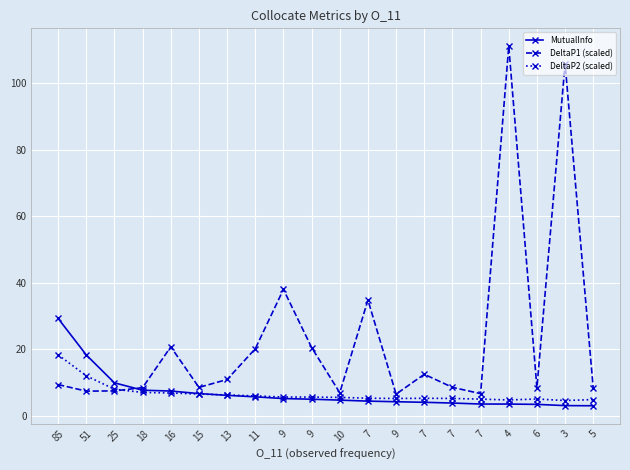

Reading left to right, transcribe all the data shown in this chart.

MutualInfo: 29.2	18.2	9.8	7.6	7.4	6.6	6.1	5.6	5.1	4.9	4.7	4.4	4.2	4.0	3.8	3.5	3.5	3.4	3.0	3.0
DeltaP1 (scaled): 9.3	7.4	7.4	8.4	20.7	8.5	10.9	20.1	38.0	20.5	6.9	34.7	6.5	12.4	8.5	6.6	111.1	8.4	105.8	8.2
DeltaP2 (scaled): 18.3	12.0	7.9	7.0	6.8	6.5	6.2	5.9	5.6	5.6	5.5	5.2	5.1	5.2	5.2	5.0	4.7	5.0	4.5	4.8